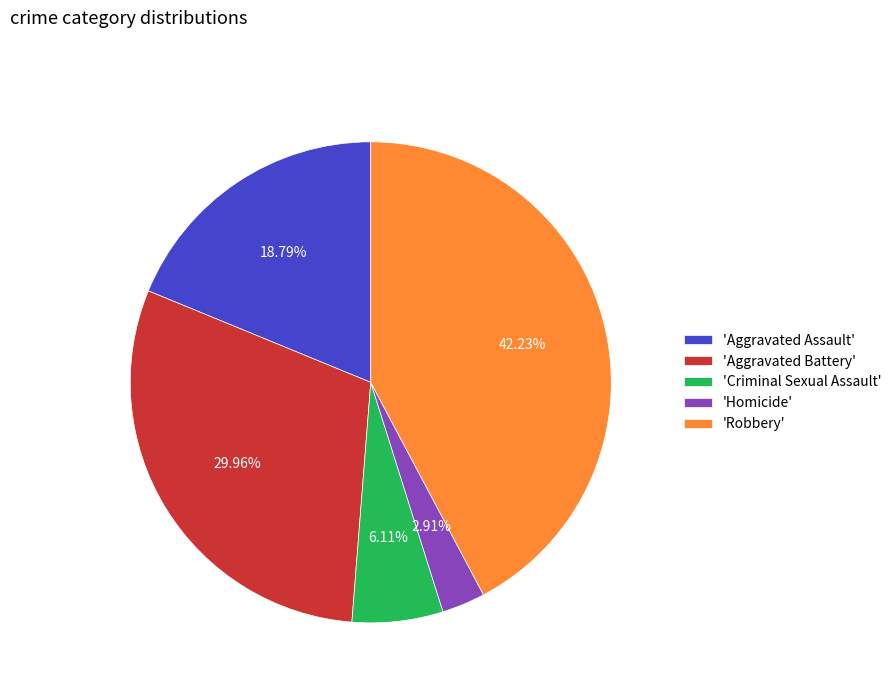

Combined, do 'Homicide' and 'Criminal Sexual Assault' account for over 50%?

No